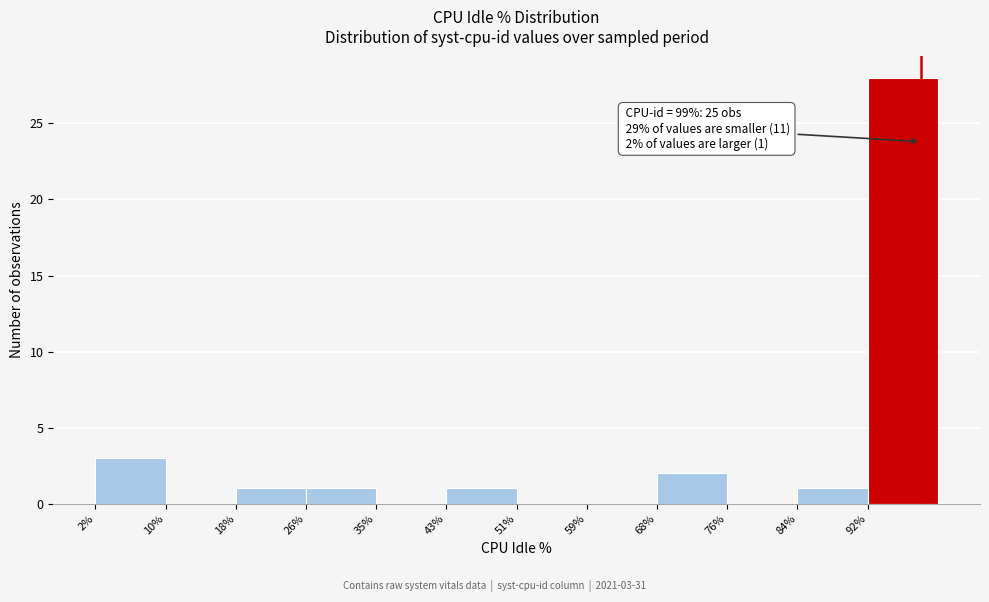

Which range on the x-axis has the tallest bar?

93 to 101